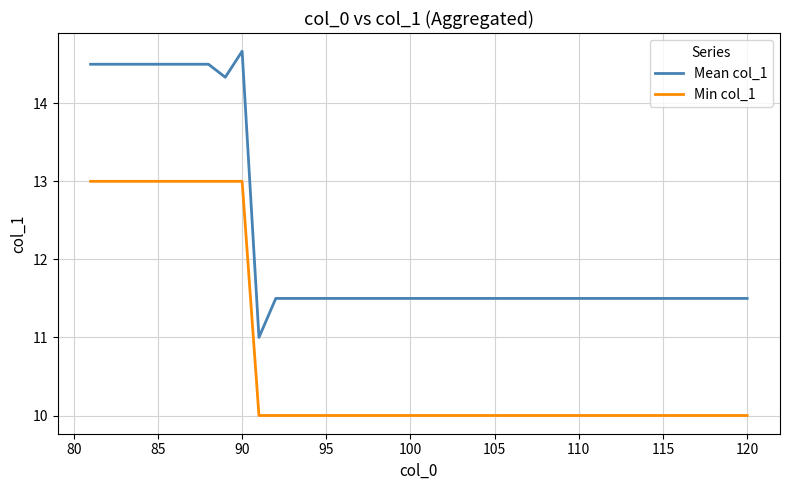

Which series has the largest range (max minus min)?

Mean col_1